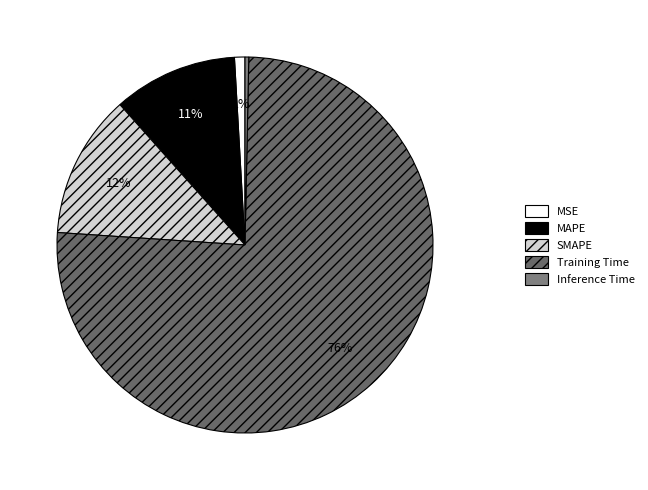

To the nearest percent, what is the difference between the MSE and SMAPE slice percentages?

11%